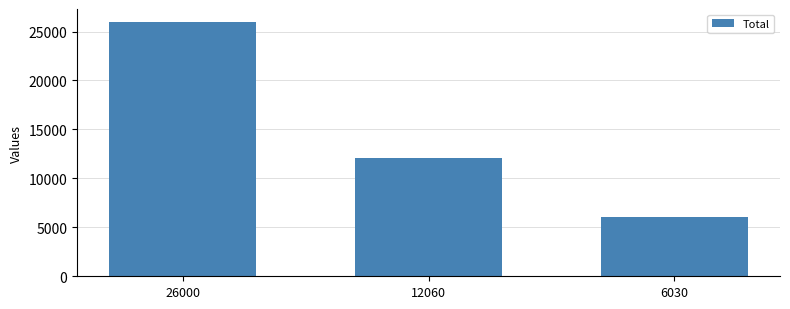

How many bars are there in total?

3